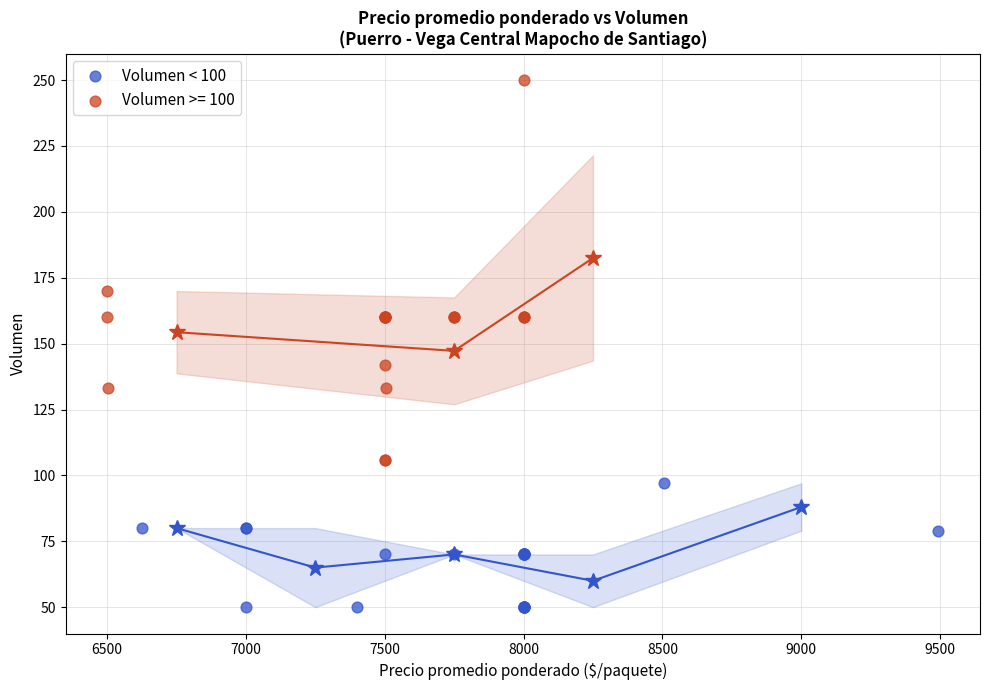

Which series reaches the maximum Y coordinate?

Volumen >= 100